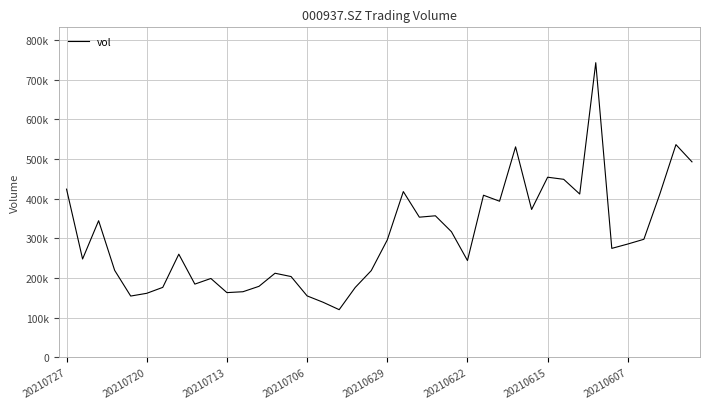

Is this an area chart (filled region under the line)?

No